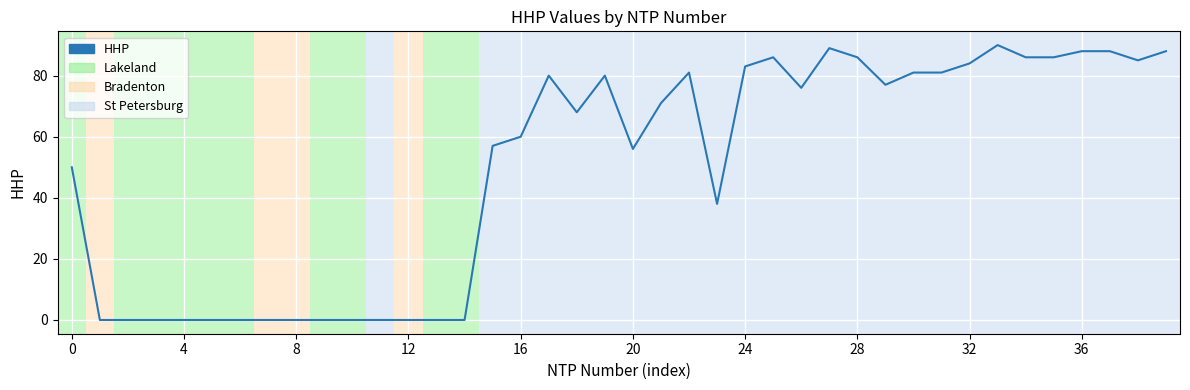

Is this an area chart (filled region under the line)?

No